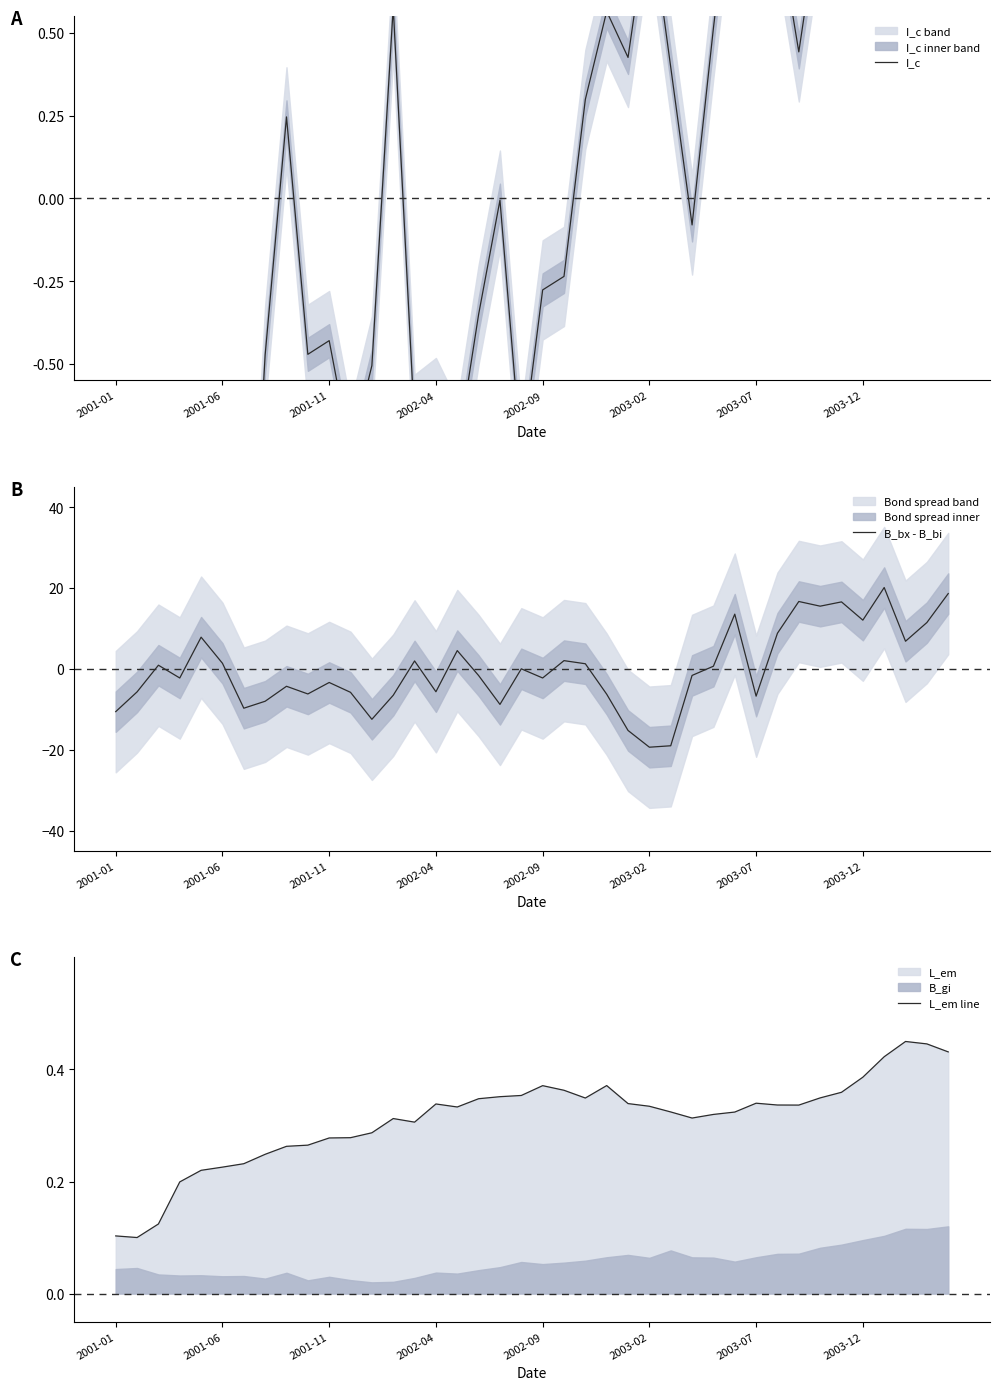

What is the lowest value of the B_bx - B_bi series?

-19.3